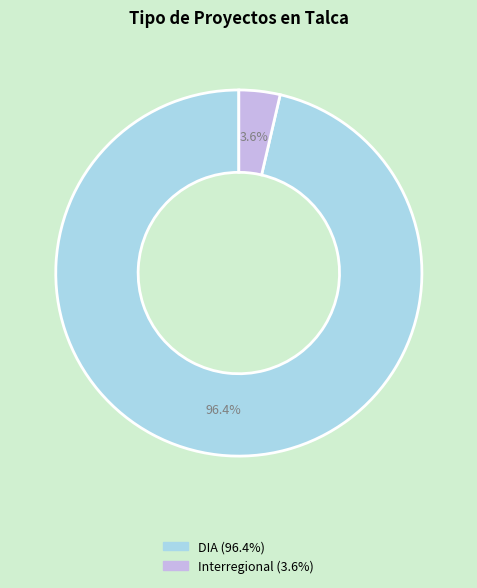

What percentage is the DIA slice, to the nearest percent?

96%